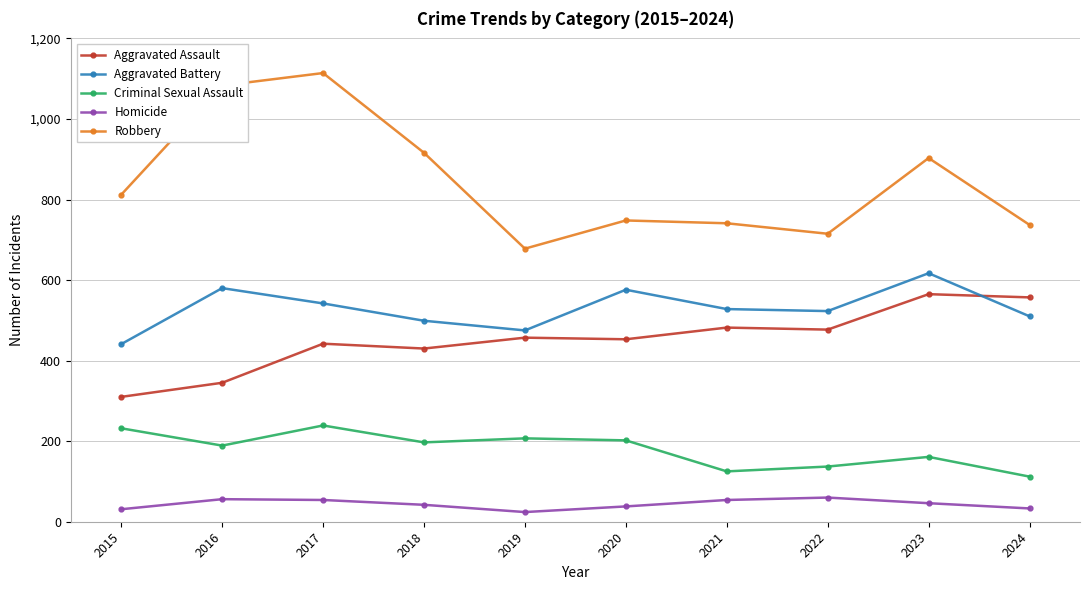

Read the Aggravated Assault value at 2020, to the nearest 50.

450